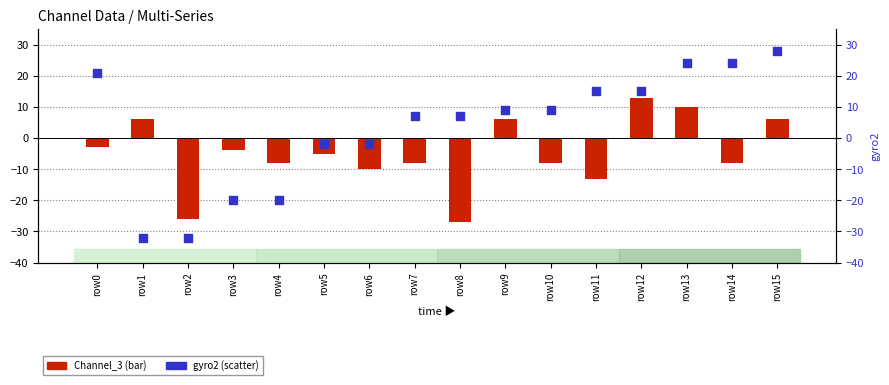

Is the value of Channel_3 at row5 greater than the value of gyro2 at row13?

No